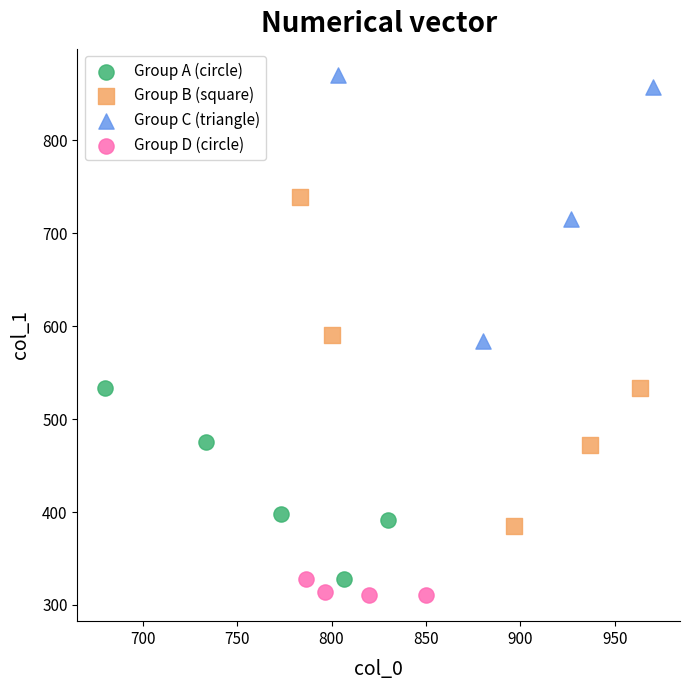

What are all the series names shown in the legend?

Group A (circle), Group B (square), Group C (triangle), Group D (circle)